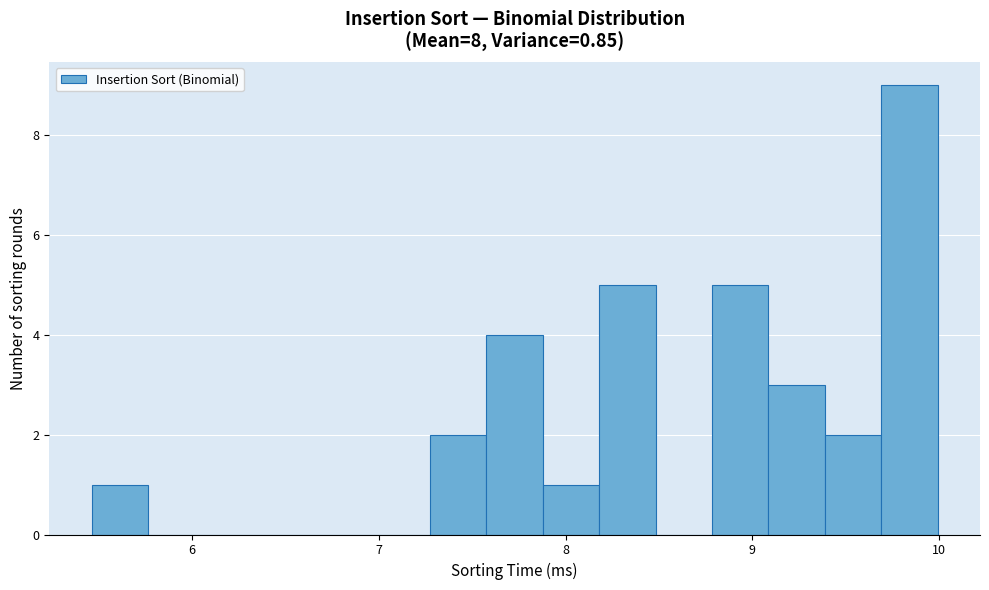

Around what value on the x-axis is the tallest bar? Give the approximate position of its centre, as read against the axis.

9.8